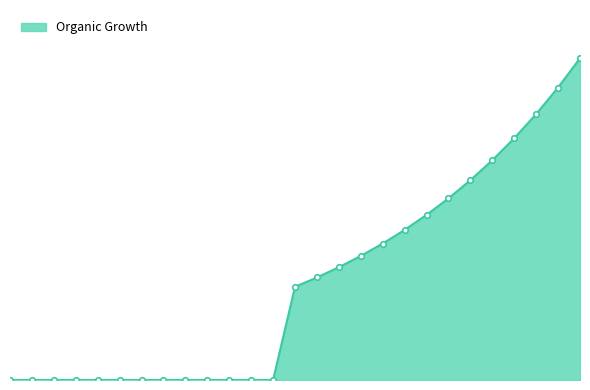

Which label corresponds to the largest value in the chart?

2036